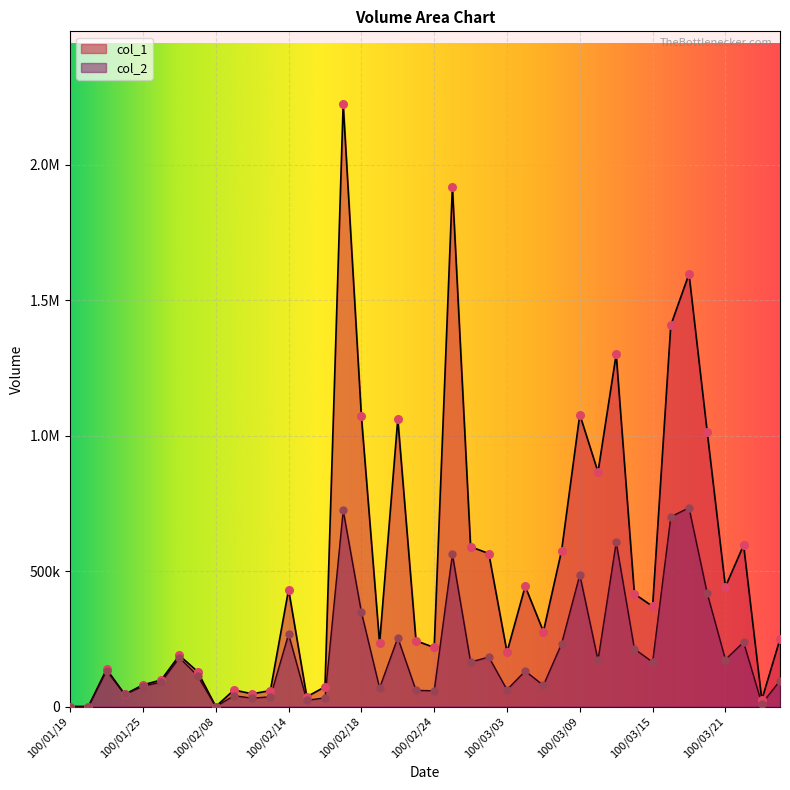

Which series has the largest Y range (max minus min)?

col_1